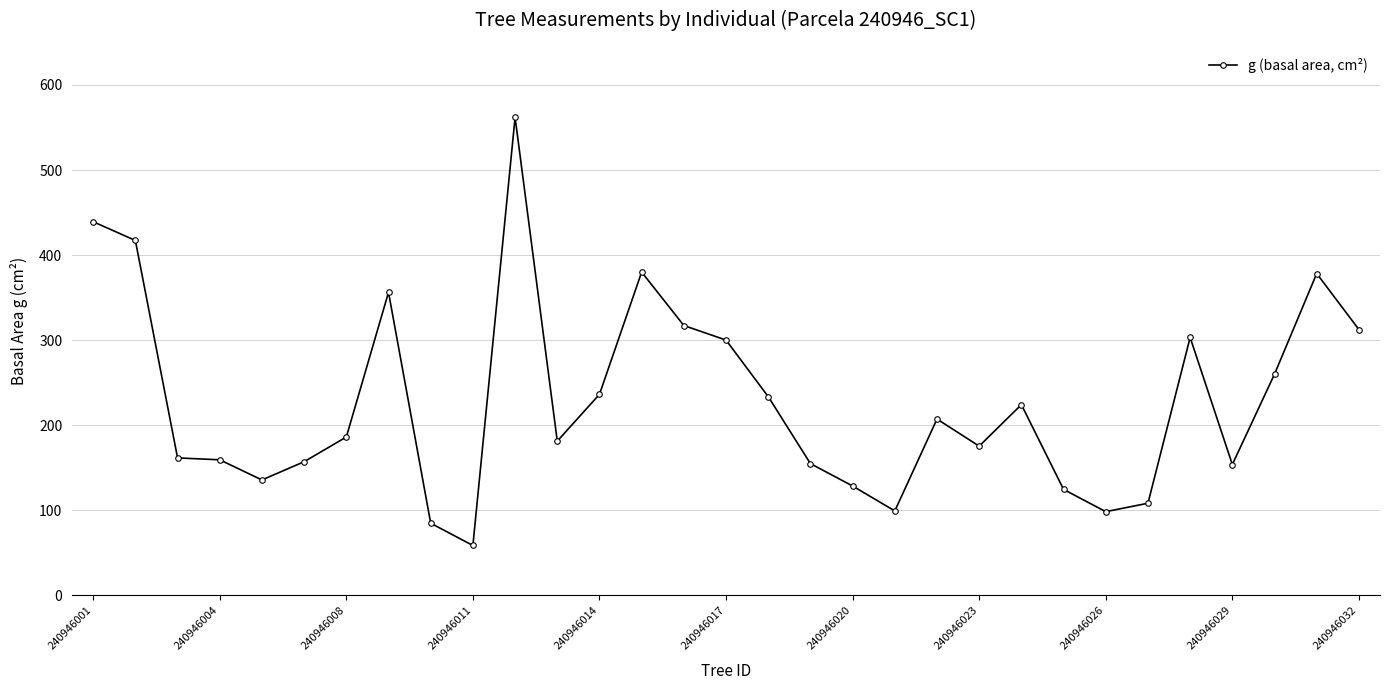

What is the average value?

229.0